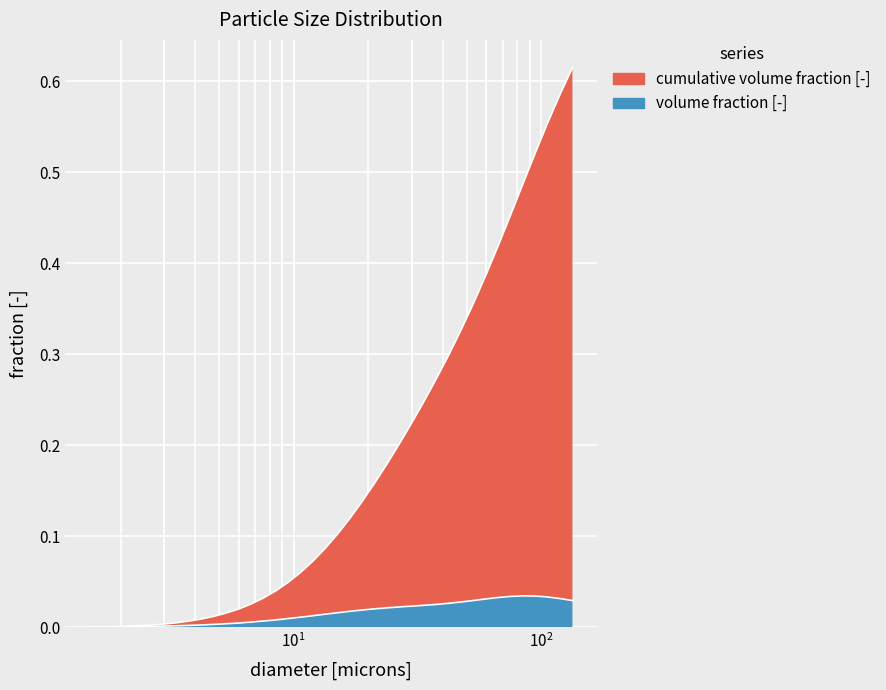

What position from the right is 59.70804408117888?

8